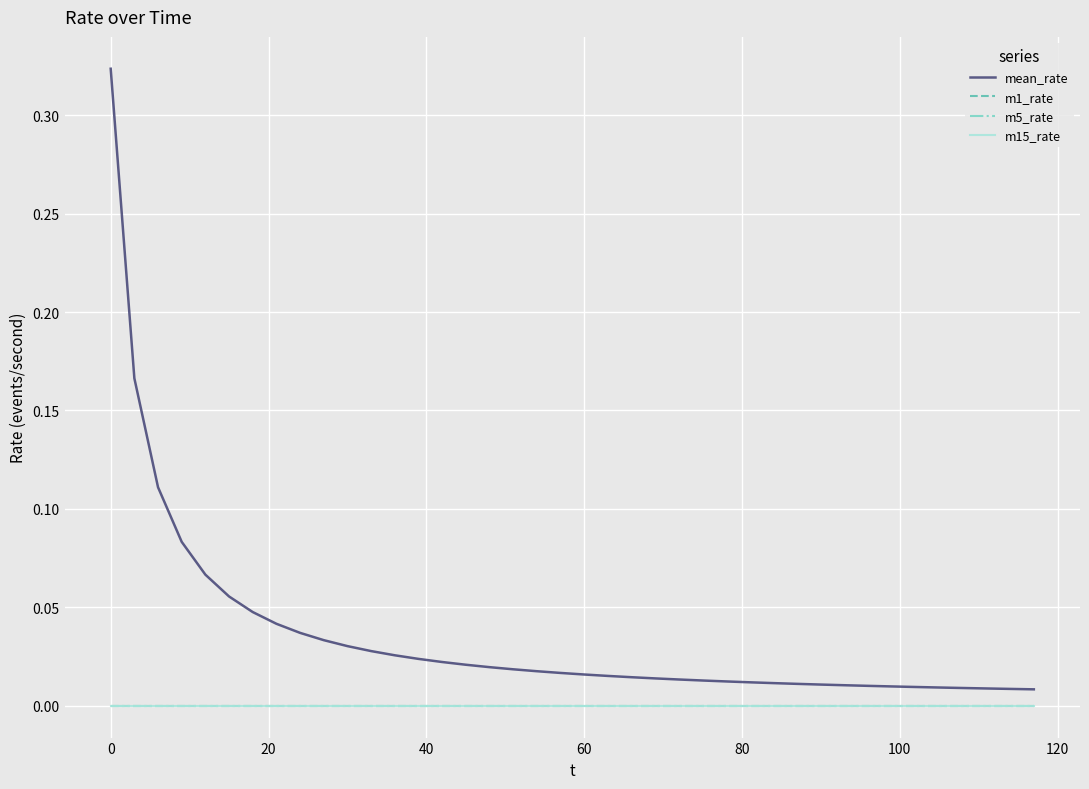

Is this an area chart (filled region under the line)?

No